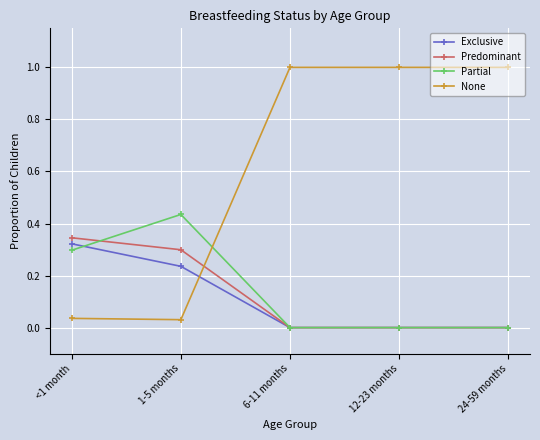

What are all the series names shown in the legend?

Exclusive, Predominant, Partial, None